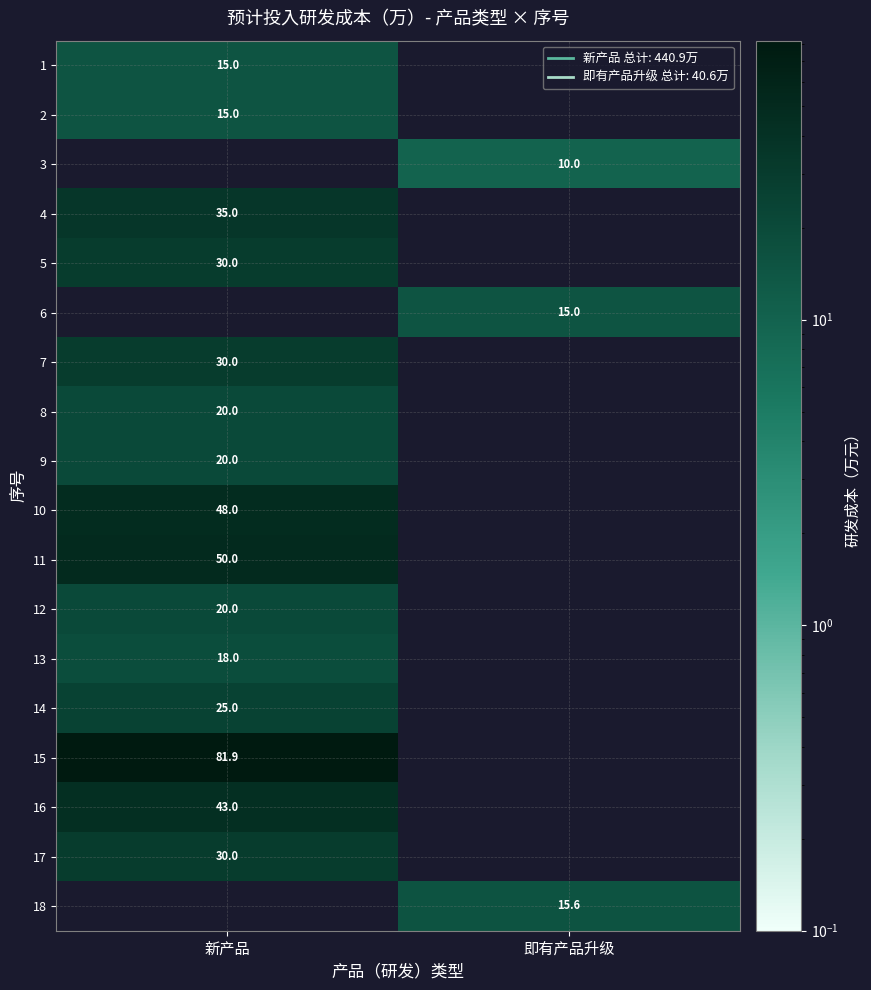

What is the maximum value shown in the chart?

81.9